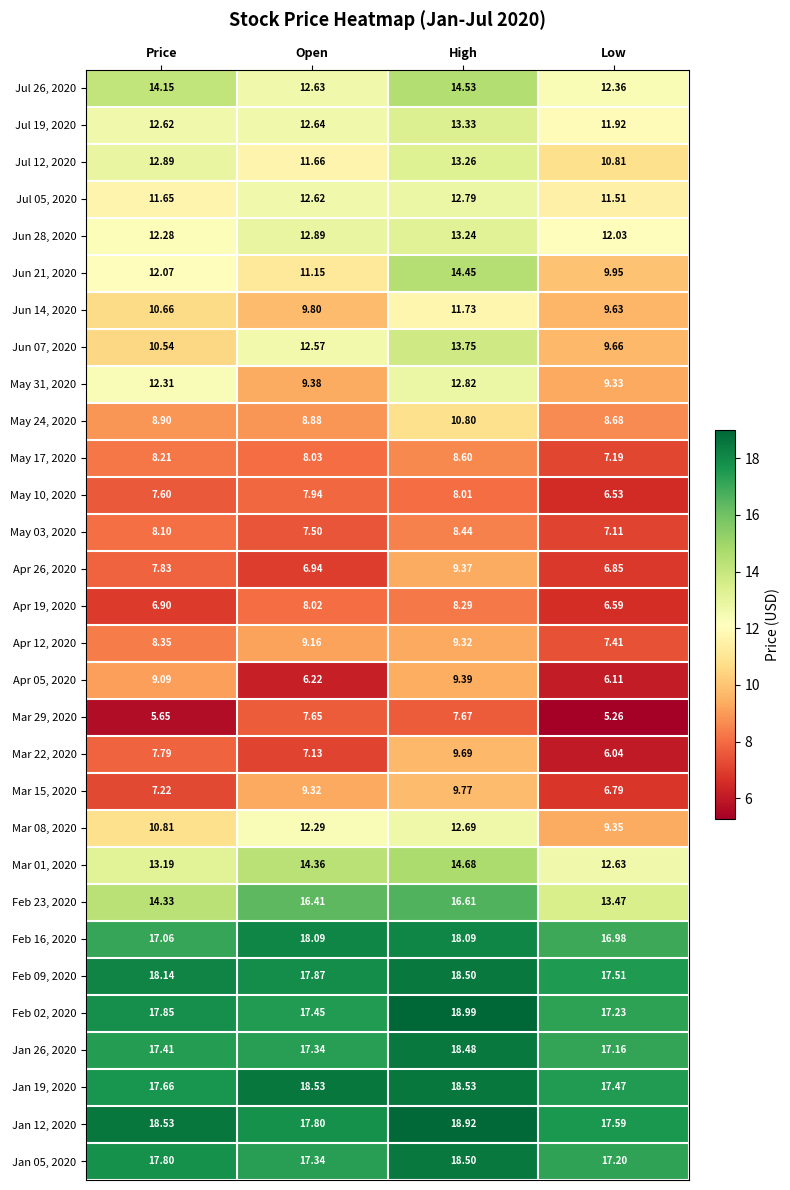

What is the total value across all series at Low?

328.4